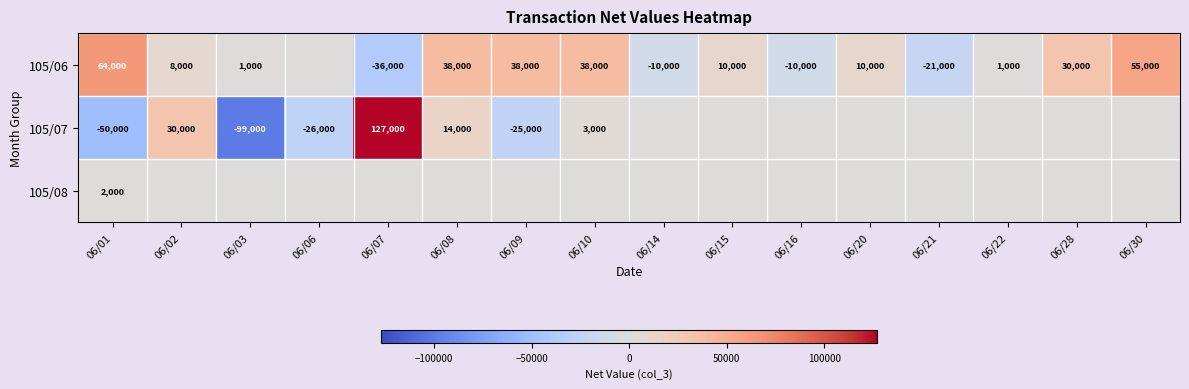

The value of 105/07 at 06/03 is -33181. True or false?

False